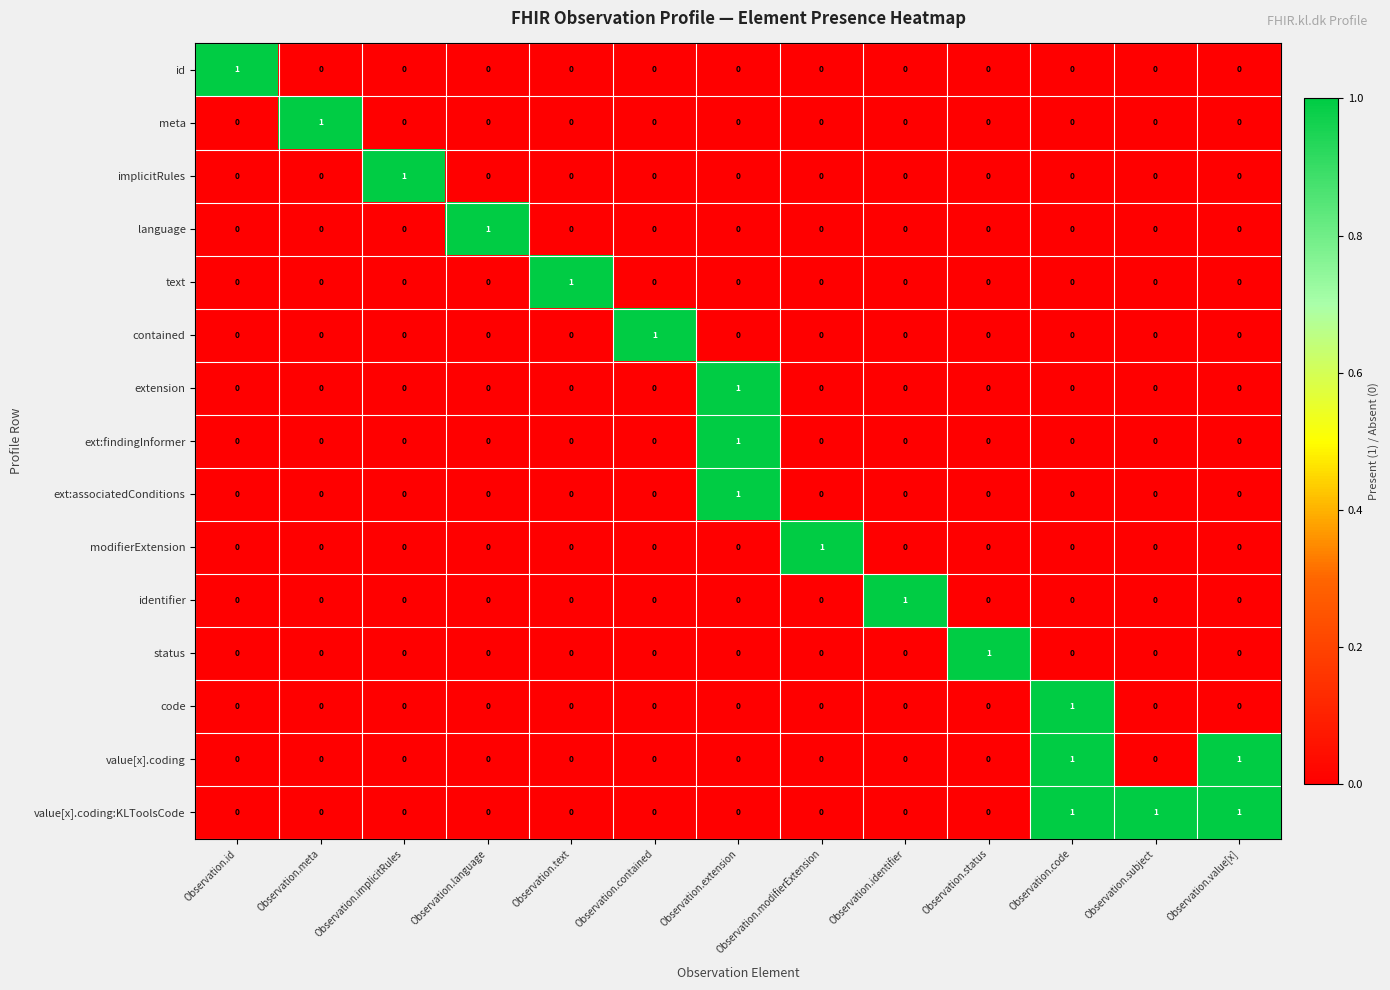

How many distinct data groups are displayed?

15